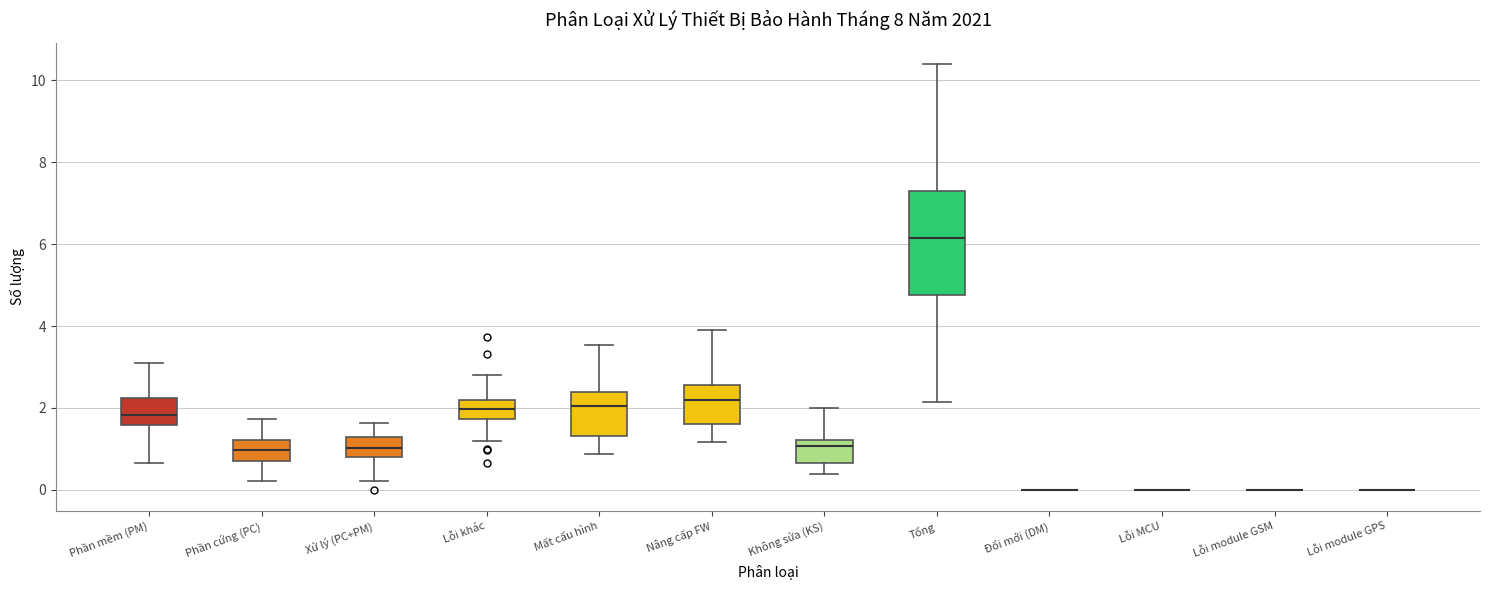

Reading left to right, transcribe this box plot: for each box, give where its median line is, the range the box spans, and where its two whiskers end, as read against the y-axis. The values are not printed on the chart, so give them approximately, as read against the axis.

Phần mềm (PM): median 1.8, box 1.6 to 2.2, whiskers 0.6 to 3.2
Phần cứng (PC): median 1.0, box 0.8 to 1.2, whiskers 0.2 to 1.8
Xử lý (PC+PM): median 1.0, box 0.8 to 1.2, whiskers 0.2 to 1.6
Lỗi khác: median 2.0, box 1.8 to 2.2, whiskers 1.2 to 2.8
Mất cấu hình: median 2.0, box 1.4 to 2.4, whiskers 0.8 to 3.6
Nâng cấp FW: median 2.2, box 1.6 to 2.6, whiskers 1.2 to 4.0
Không sửa (KS): median 1.0, box 0.6 to 1.2, whiskers 0.4 to 2.0
Tổng: median 6.2, box 4.8 to 7.4, whiskers 2.2 to 10.4
Đổi mới (DM): box collapsed to a line at 0.0, whiskers 0.0 to 0.0
Lỗi MCU: box collapsed to a line at 0.0, whiskers 0.0 to 0.0
Lỗi module GSM: box collapsed to a line at 0.0, whiskers 0.0 to 0.0
Lỗi module GPS: box collapsed to a line at 0.0, whiskers 0.0 to 0.0